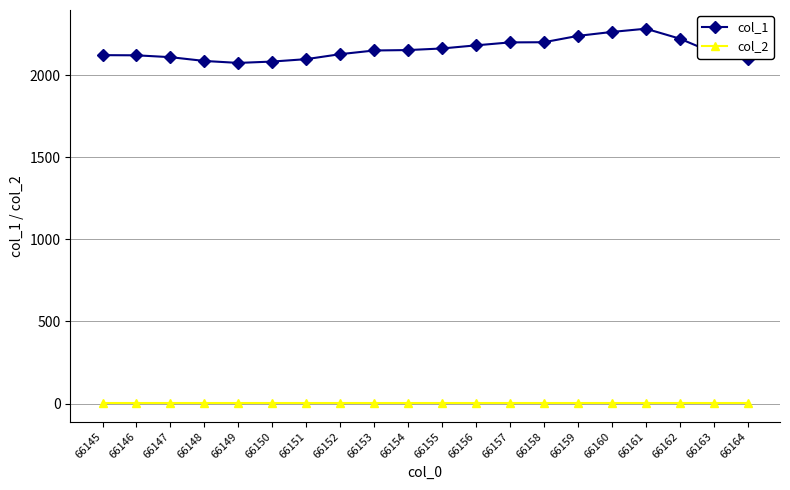

What is the total value across all series at 66163?

2139.3